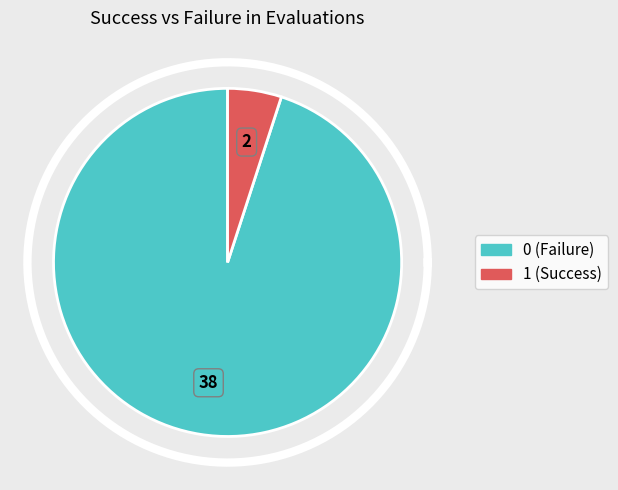

Is there a majority slice in this chart?

No